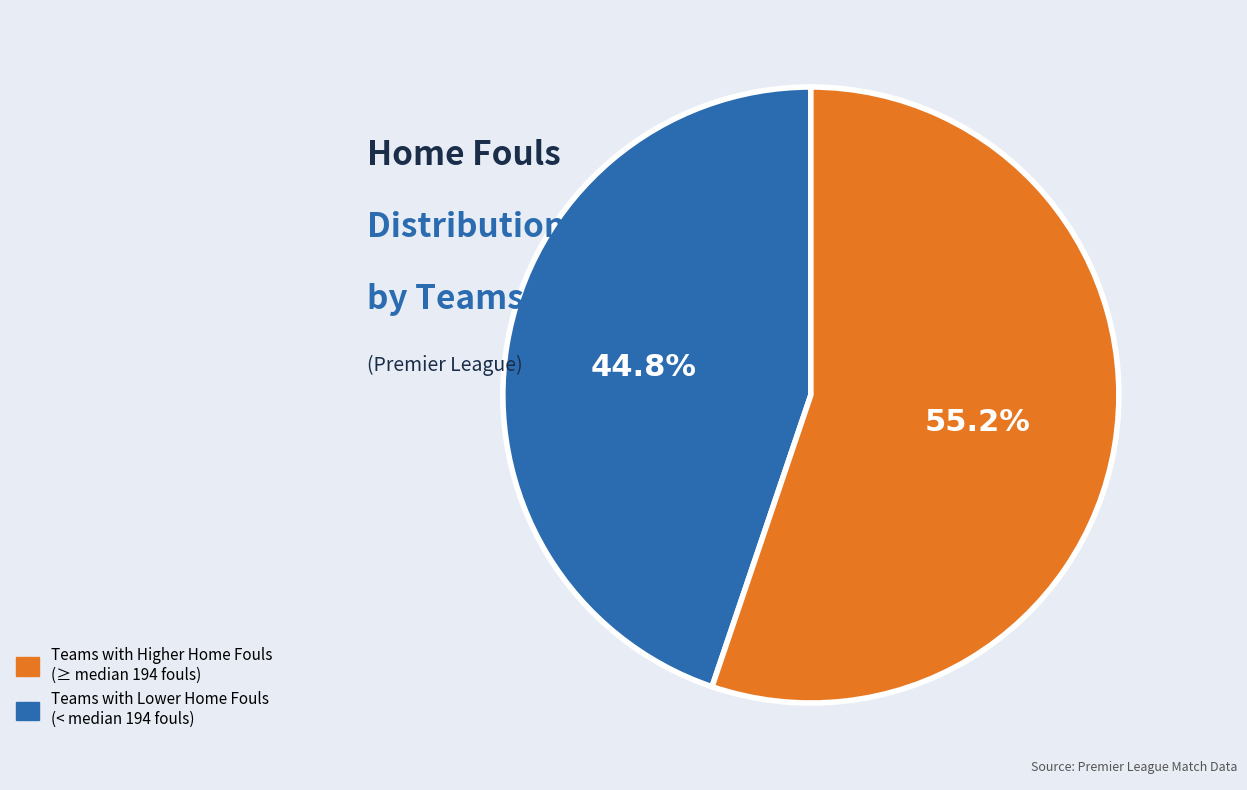

To the nearest percent, what is the average slice percentage?

50%